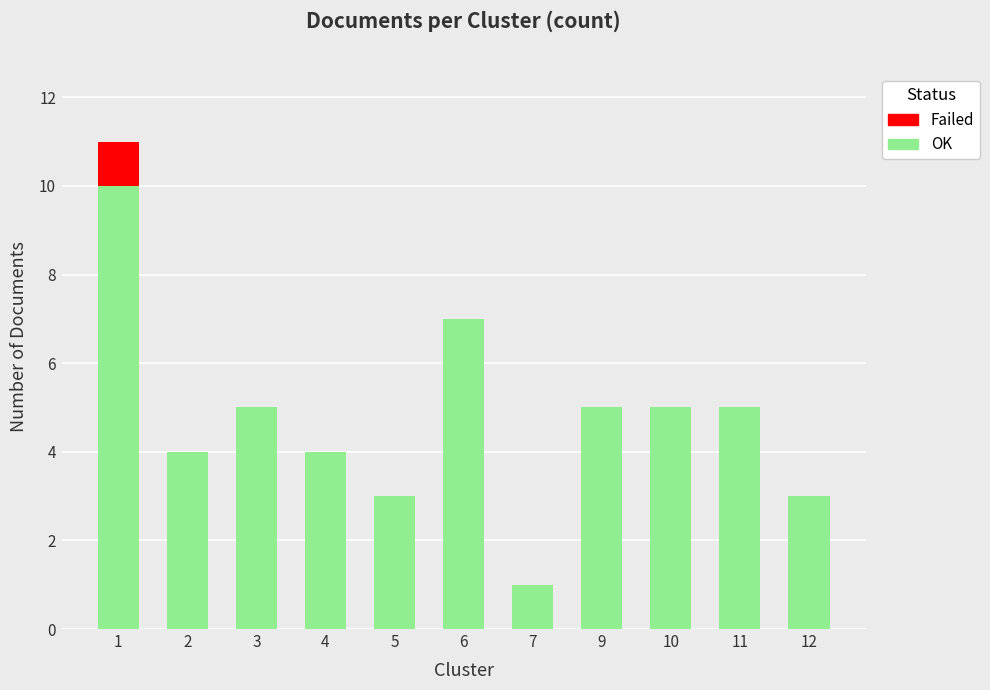

Are the bars grouped side by side (vs. stacked)?

No